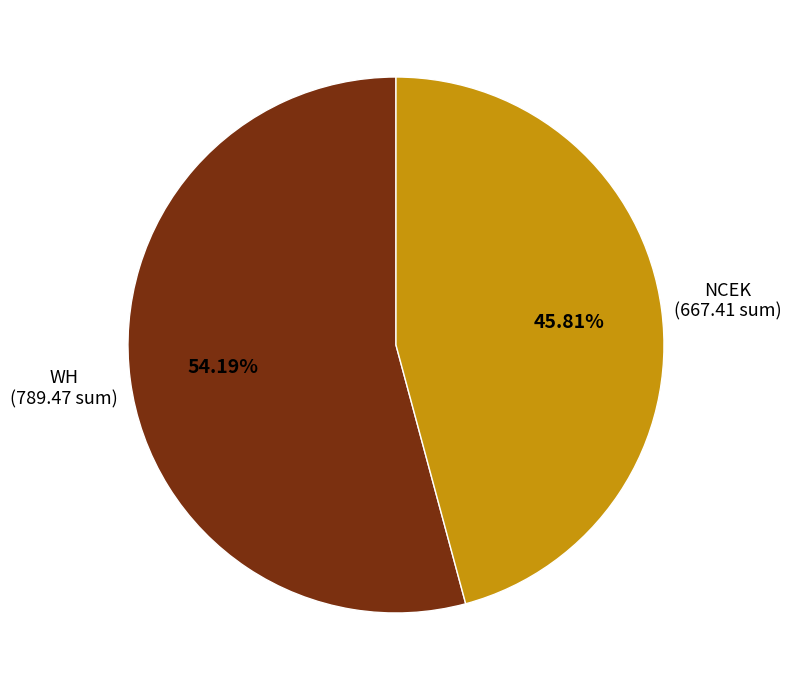

Is it true that NCEK is 52% of the pie?

False